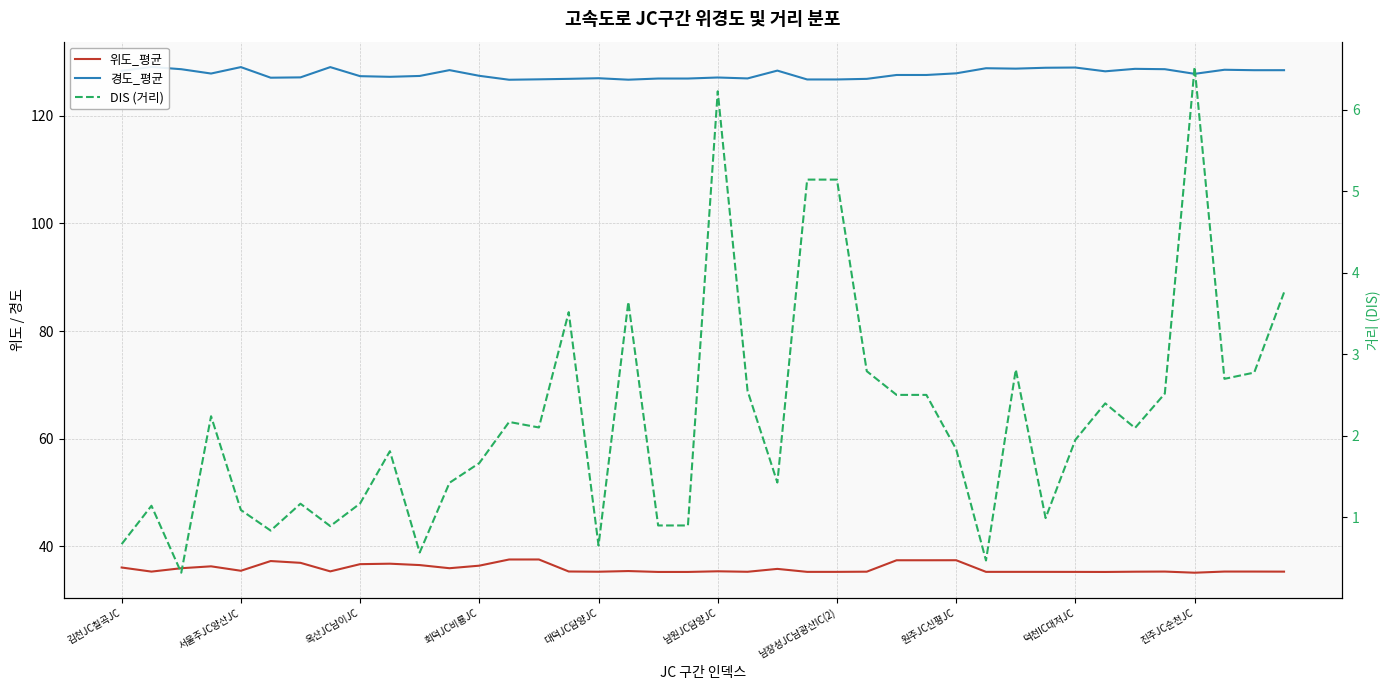

What are all the series names shown in the legend?

위도_평균, 경도_평균, DIS (거리)